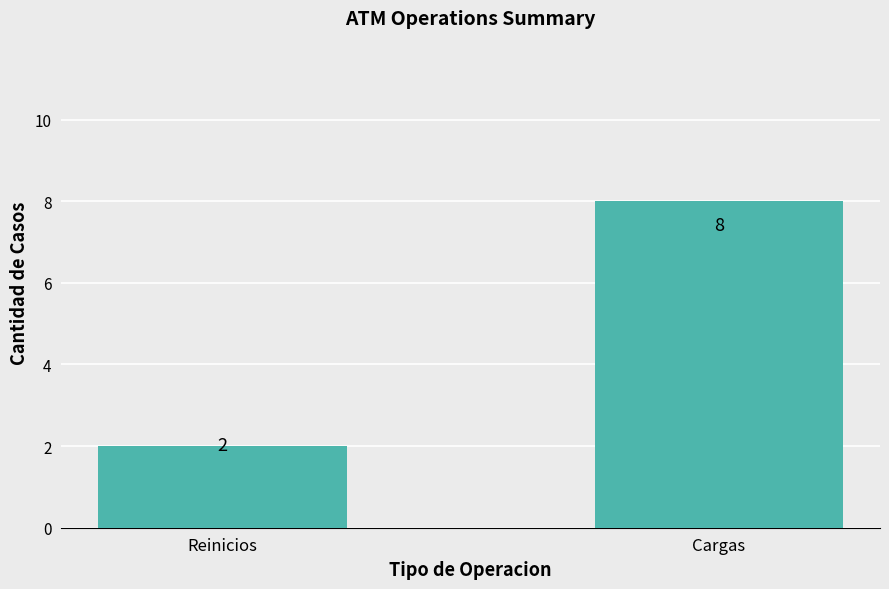

How many values are between 2 and 8?

2